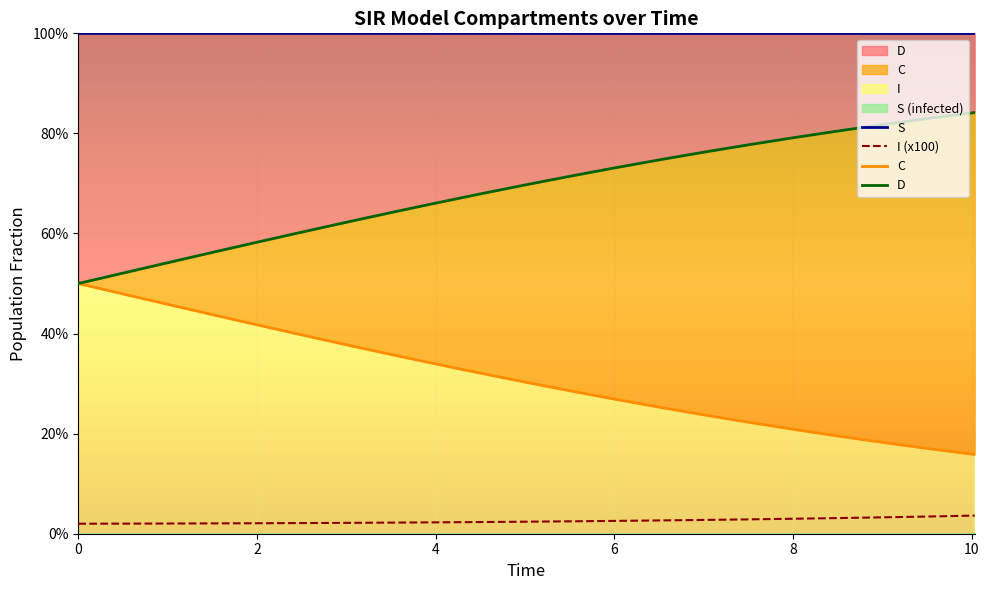

Reading left to right, what are all the values shown in this chart?

S: 1.0	1.0	1.0	1.0	1.0	1.0	1.0	1.0	1.0	1.0	1.0	1.0	1.0	1.0	1.0	1.0	1.0	1.0	1.0	1.0	1.0
I: 0.0	0.0	0.0	0.0	0.0	0.0	0.0	0.0	0.0	0.0	0.0	0.0	0.0	0.0	0.0	0.0	0.0	0.0	0.0	0.0	0.0
C: 0.5	0.5	0.5	0.4	0.4	0.4	0.4	0.4	0.3	0.3	0.3	0.3	0.3	0.3	0.2	0.2	0.2	0.2	0.2	0.2	0.2
D: 0.5	0.5	0.5	0.6	0.6	0.6	0.6	0.6	0.7	0.7	0.7	0.7	0.7	0.7	0.8	0.8	0.8	0.8	0.8	0.8	0.8